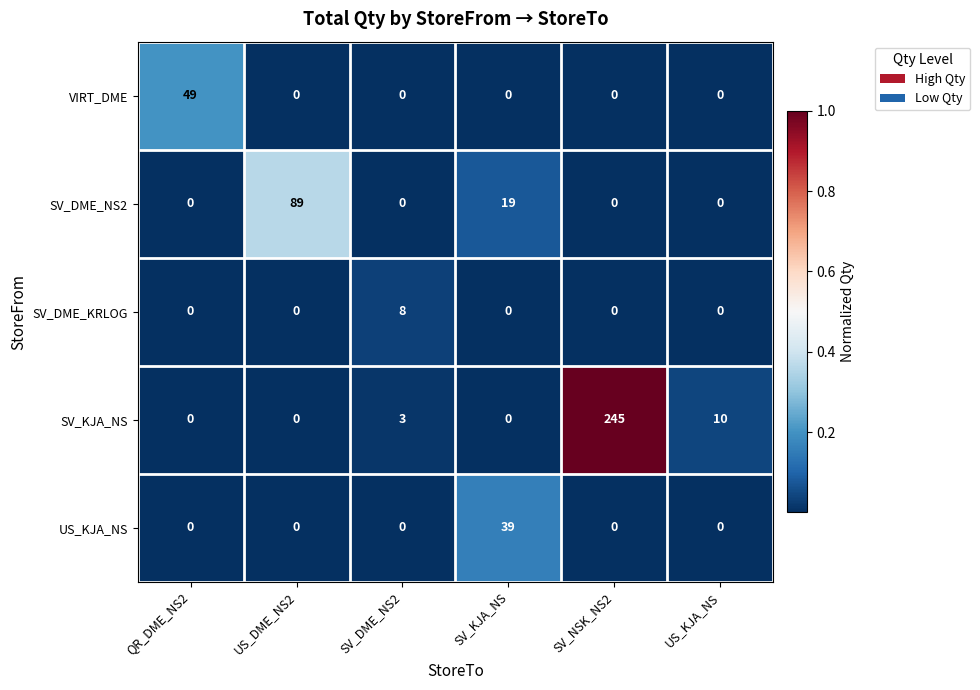

What is the spread (max minus min) of values at SV_KJA_NS?

39